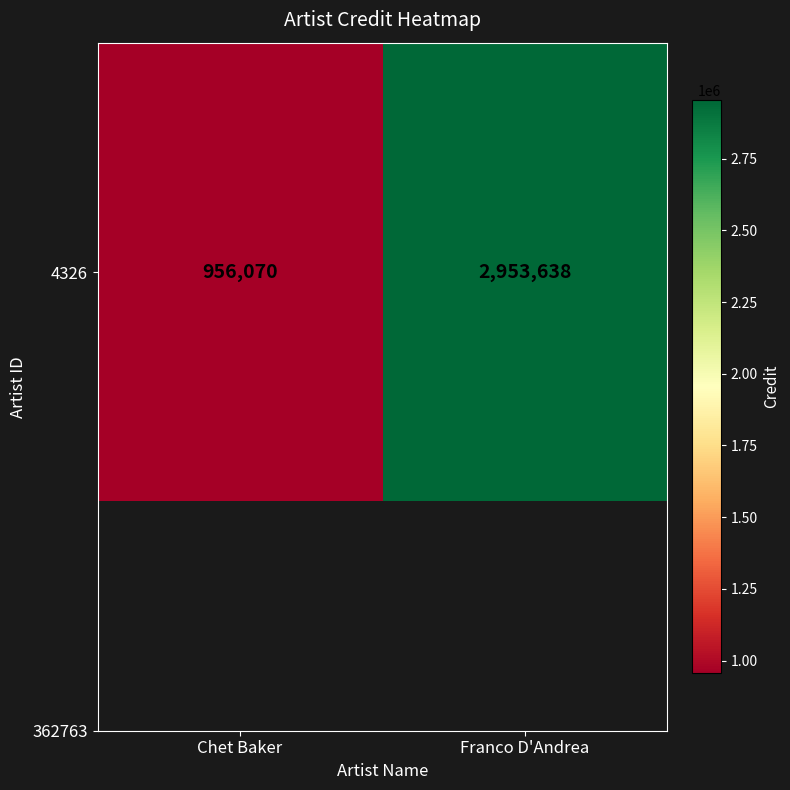

Reading left to right, list all the values displayed in this chart.

956070	2953638